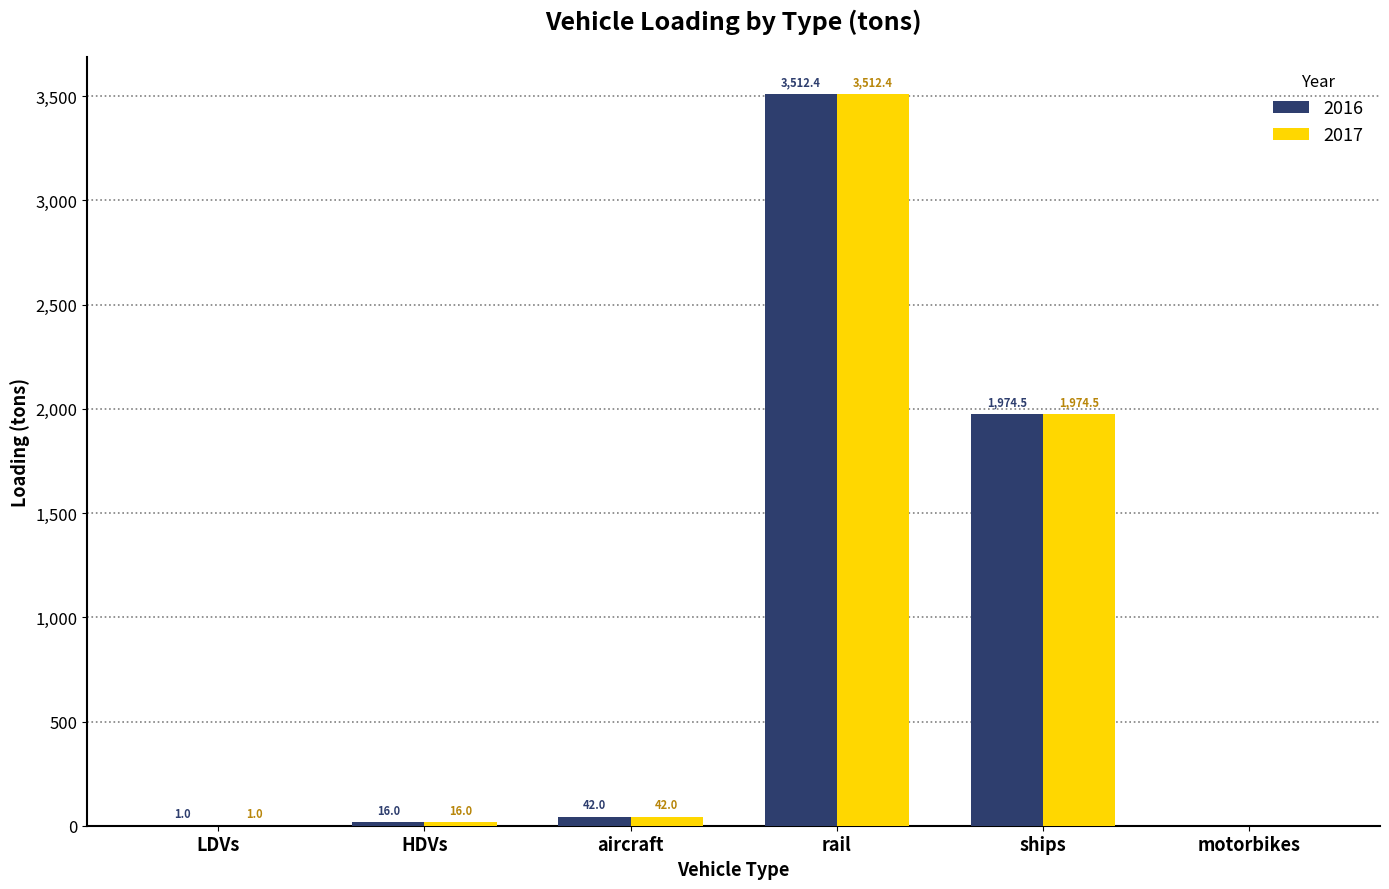

Reading right to left, extract all data points from this chart.

2016: 0.0	1974.5	3512.4	42.0	16.0	1.0
2017: 0.0	1974.5	3512.4	42.0	16.0	1.0